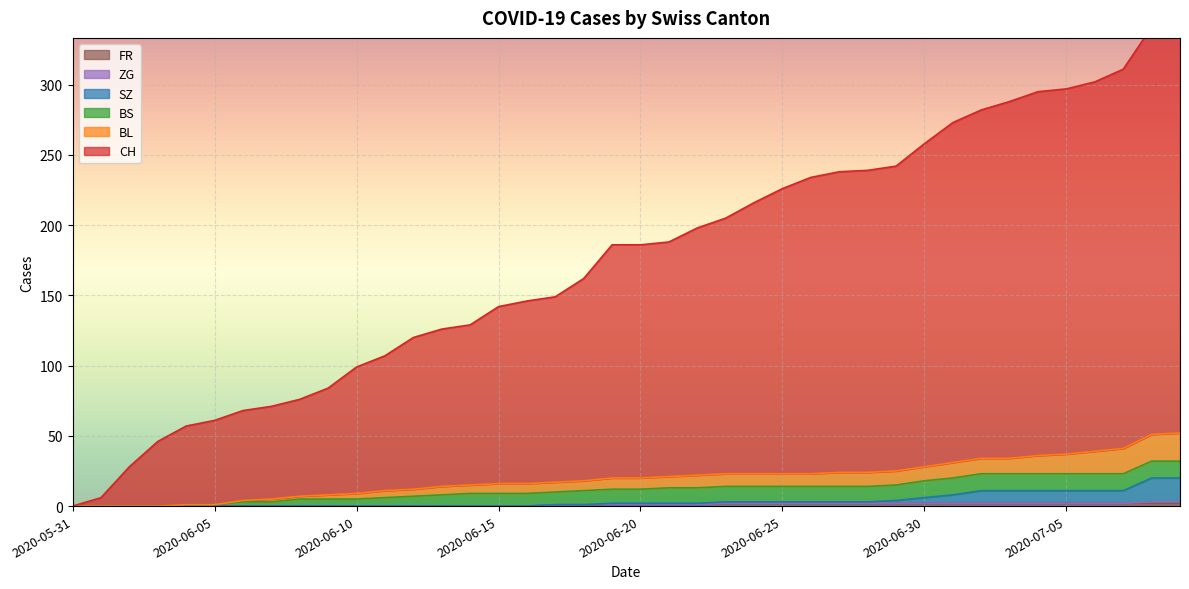

Is it true that CH equals 47 at 2020-06-11?

False